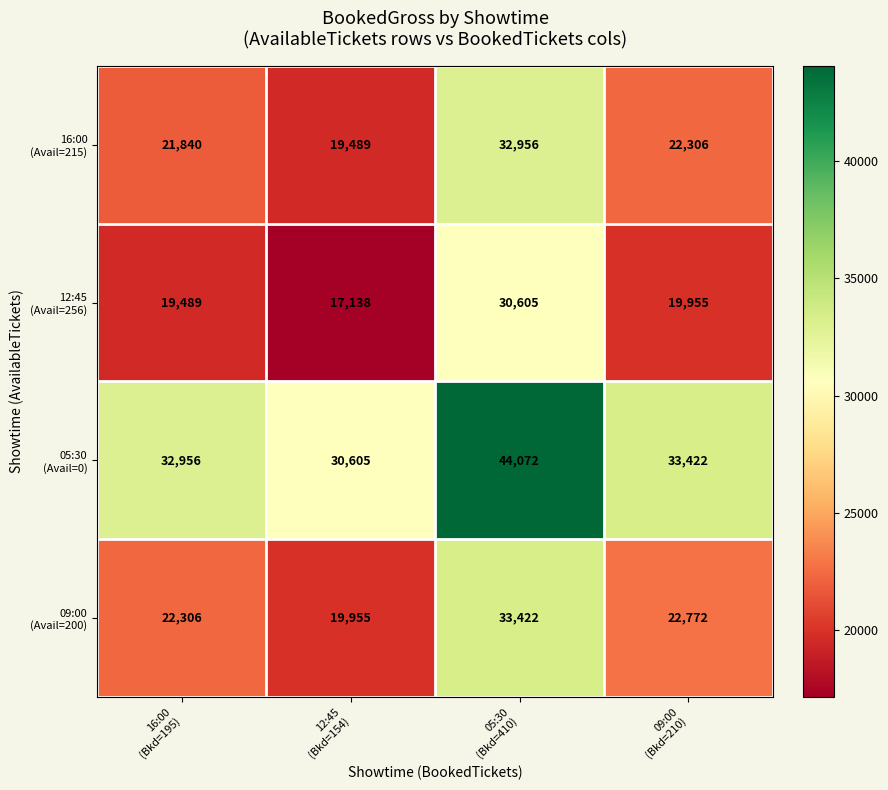

Count the number of data series in this chart.

4